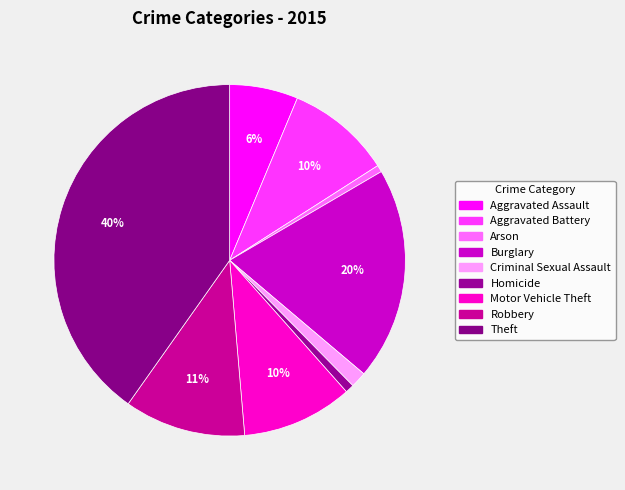

Between Robbery and Burglary, which is larger?

Burglary